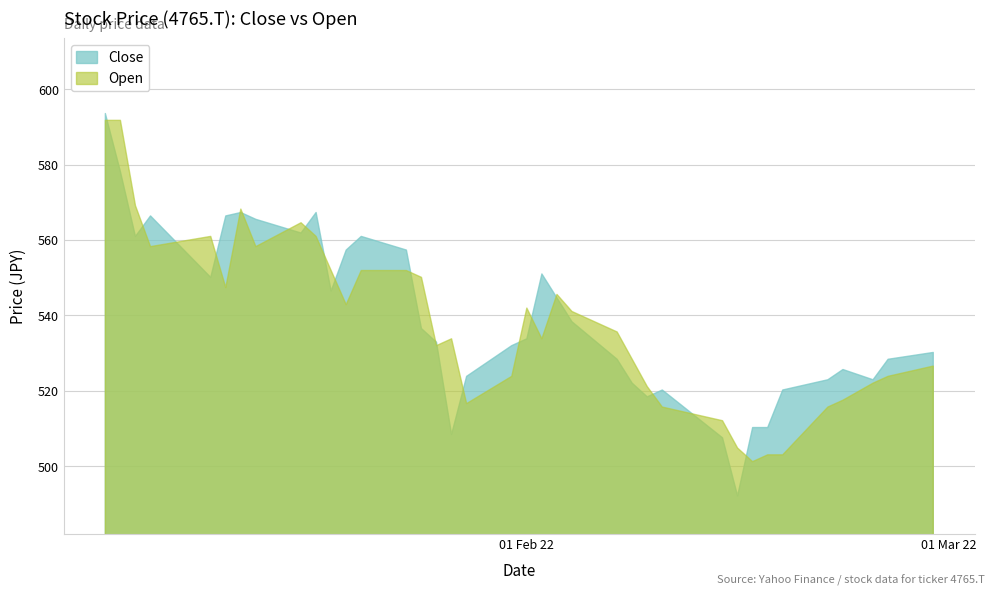

What is the sum of all Close values?

19960.9